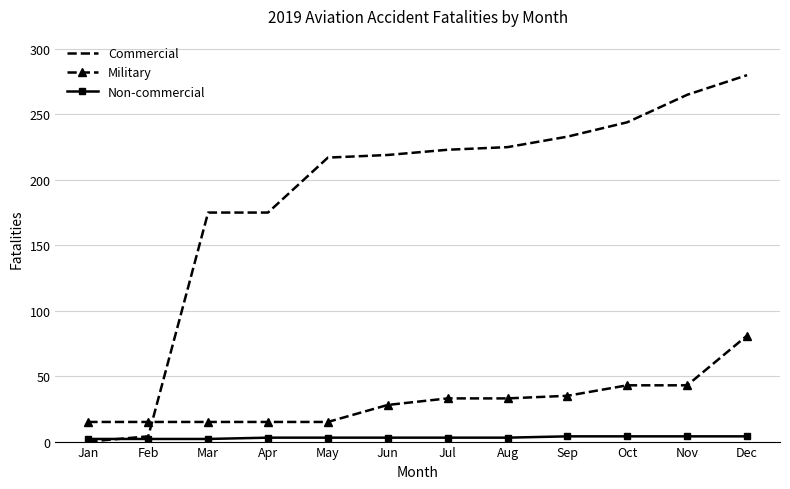

List the series in order of their overall mean, highest first.

Commercial, Military, Non-commercial